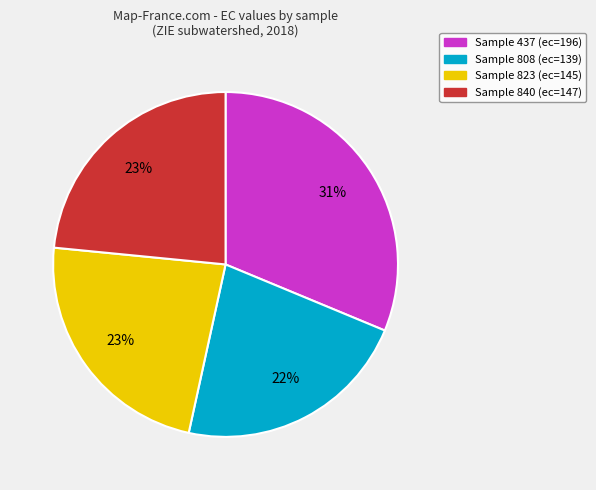

To the nearest percent, what is the average slice percentage?

25%